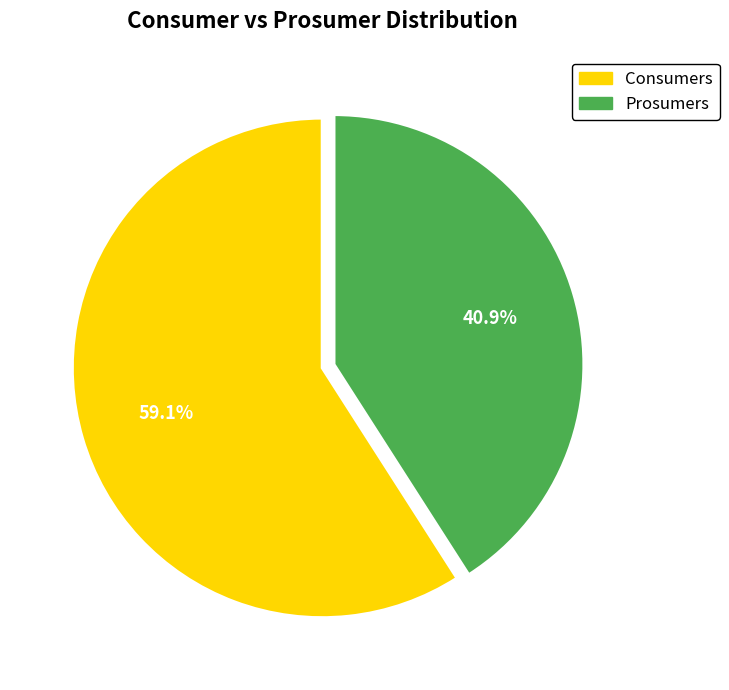

Rank the categories by value from highest to lowest.

Consumers, Prosumers